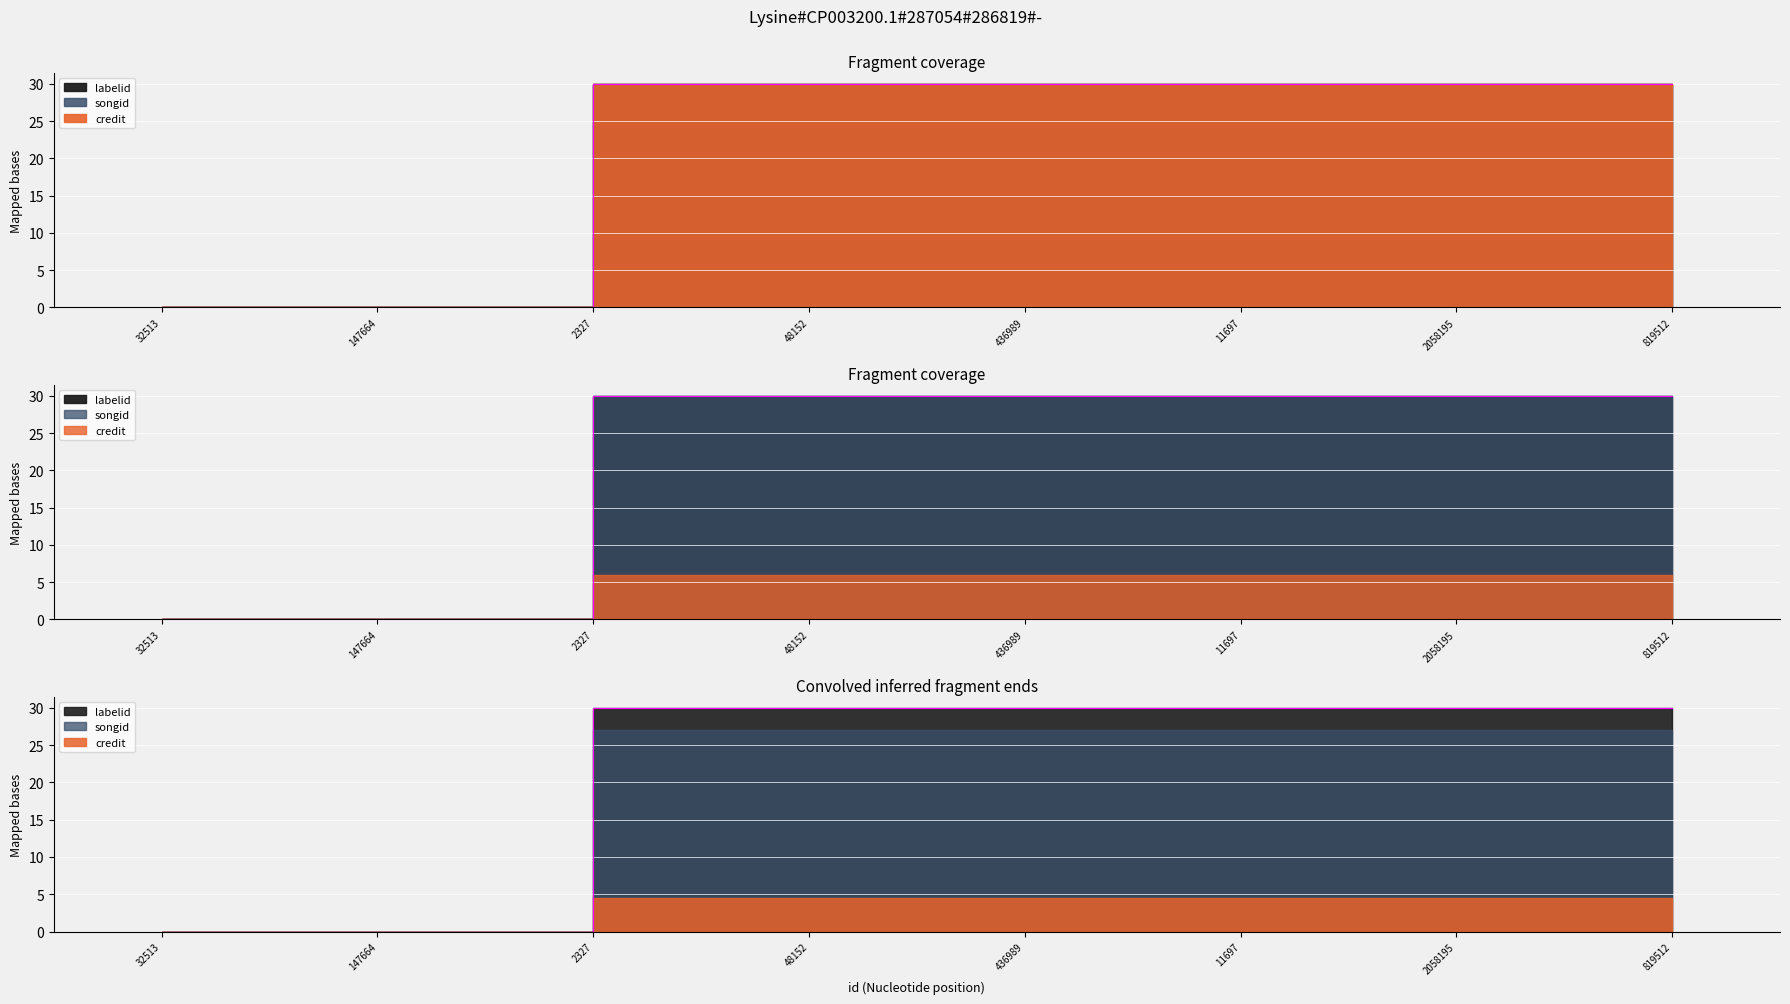

What is the average value of the credit series?

22